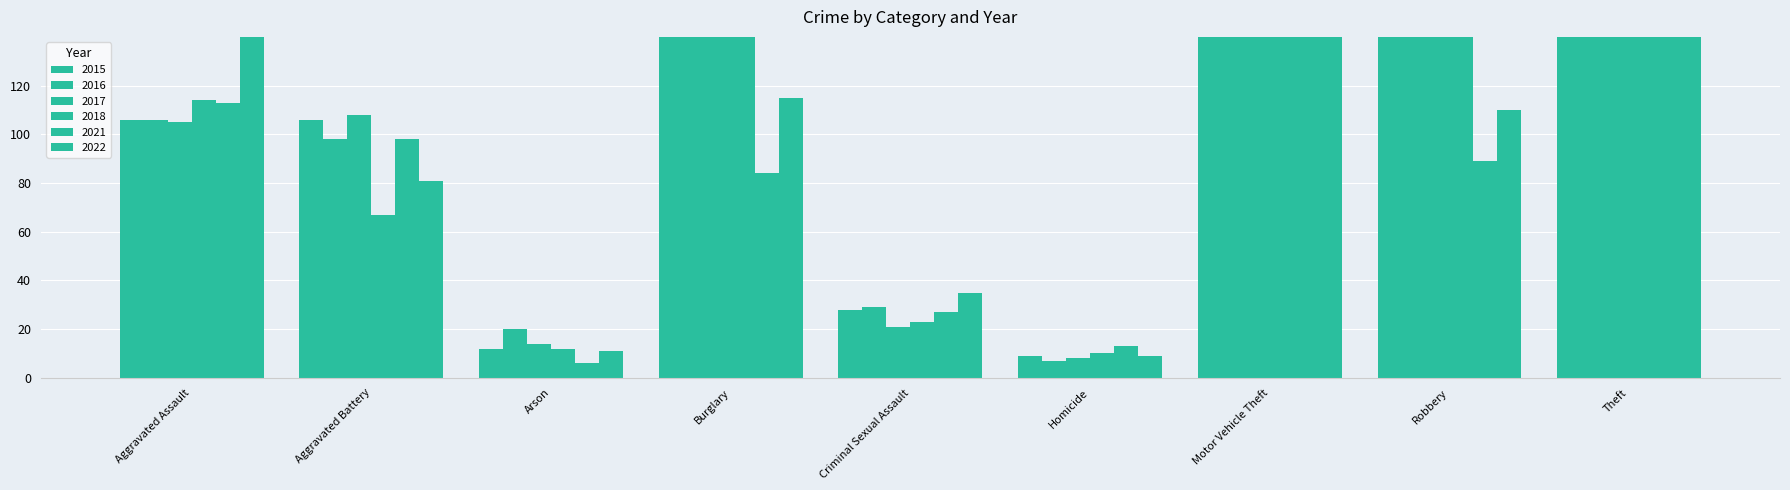

What is the average value of the 2021 series?

143